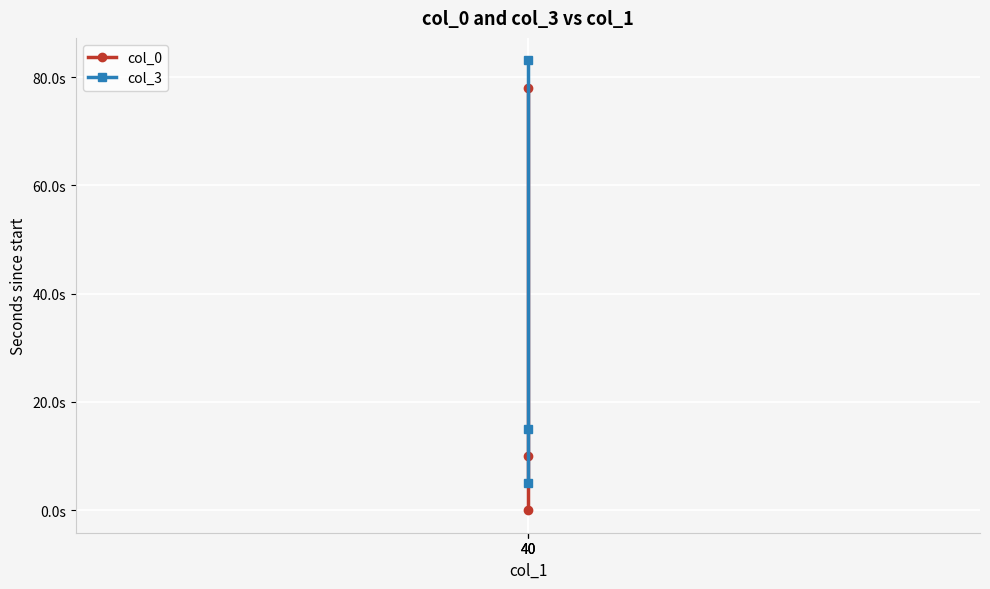

What is the difference between the col_3 values at 40 and 40?

68.1